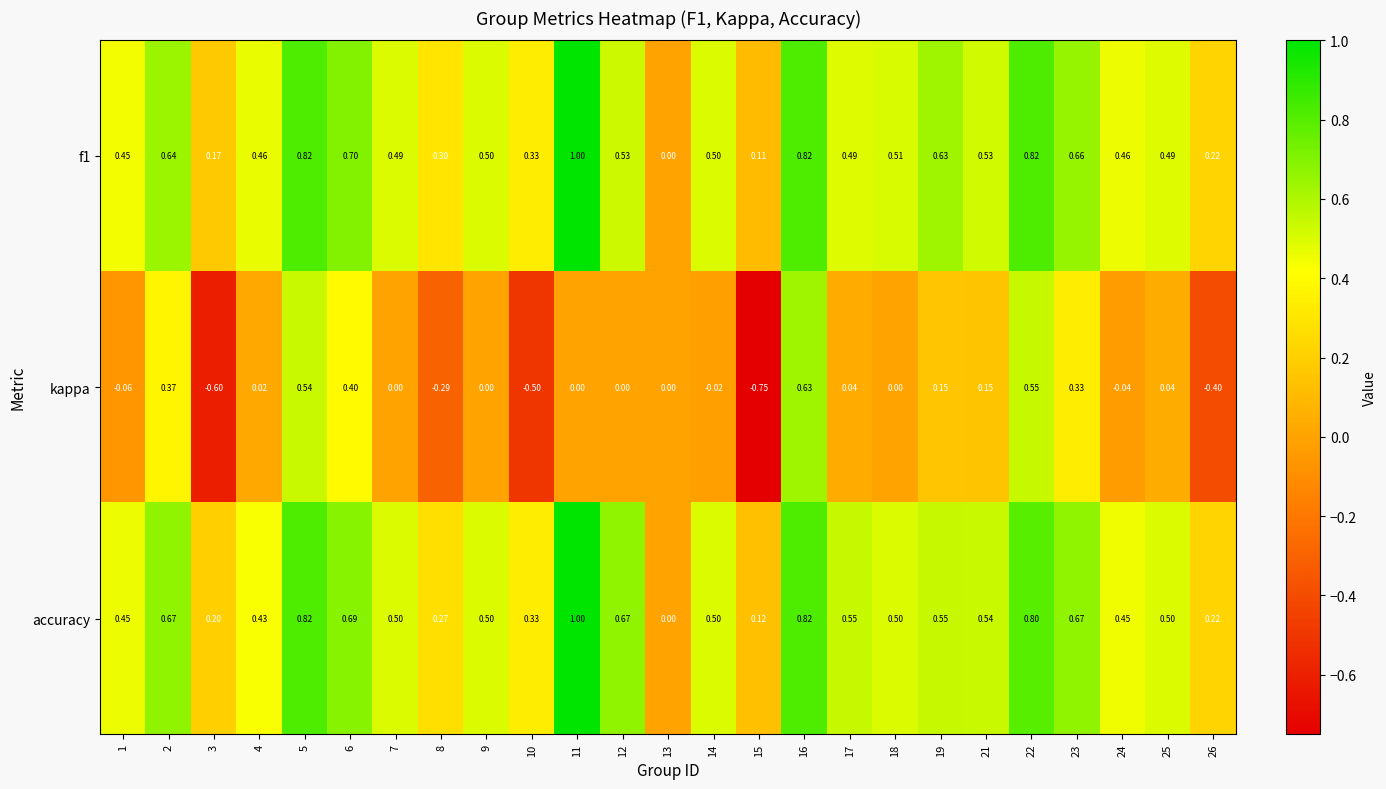

How many values in the accuracy series exceed 0?

24